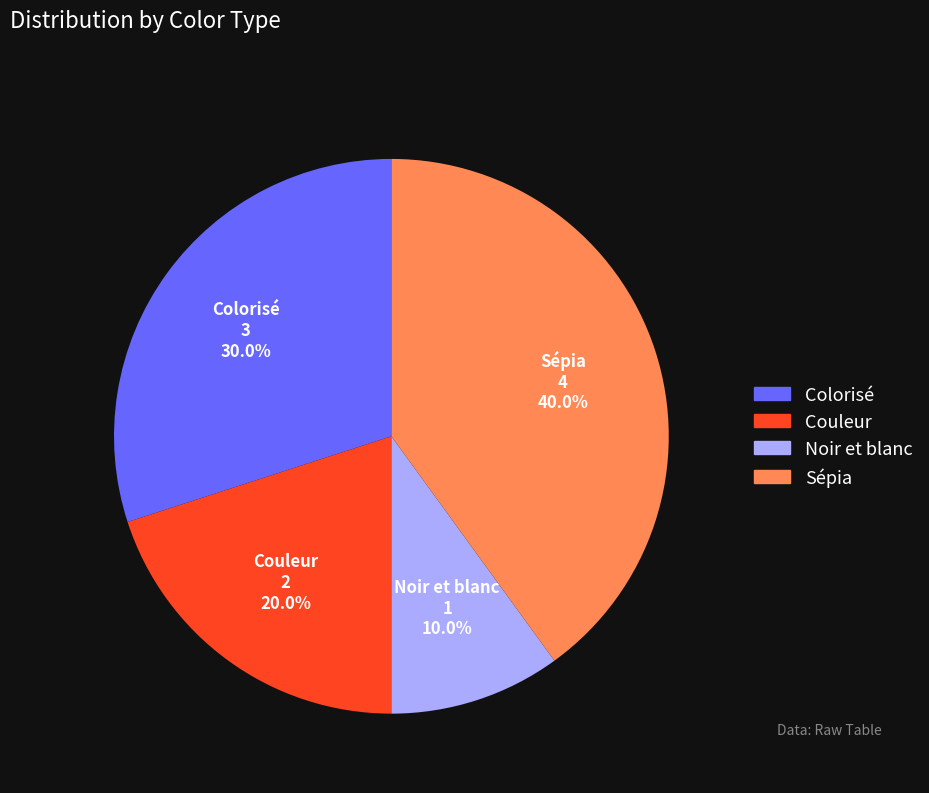

What portion of the pie excludes Sépia?

60.0%